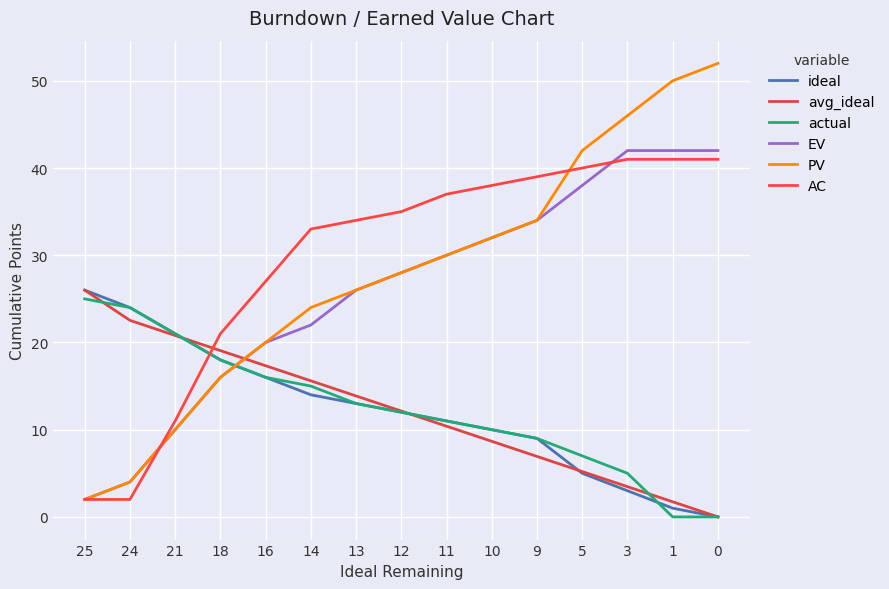

Count the EV values in the range 16 to 38.

9